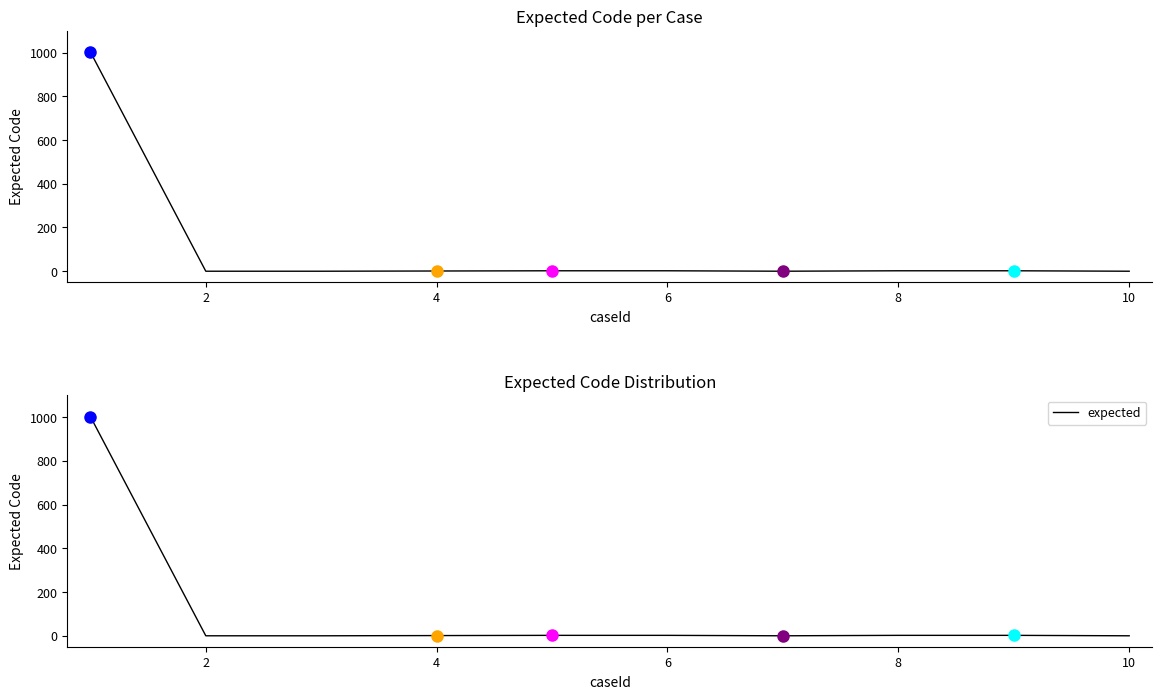

Does the chart have visible grid lines?

No